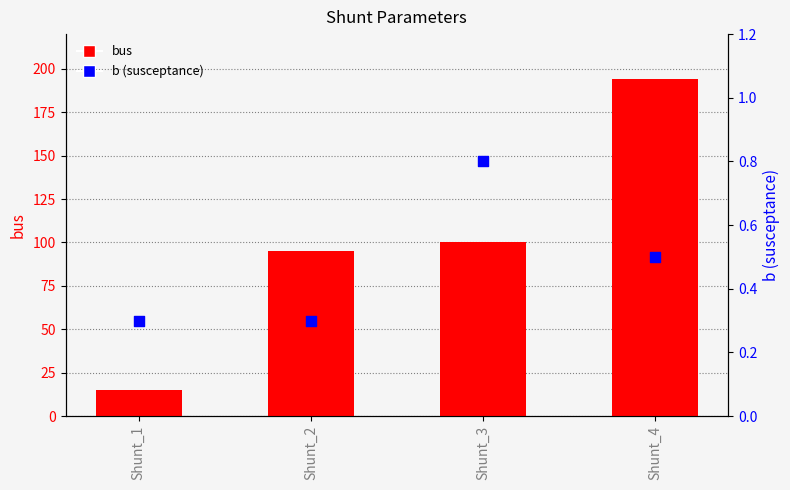

What are all the series names shown in the legend?

bus, b (susceptance)